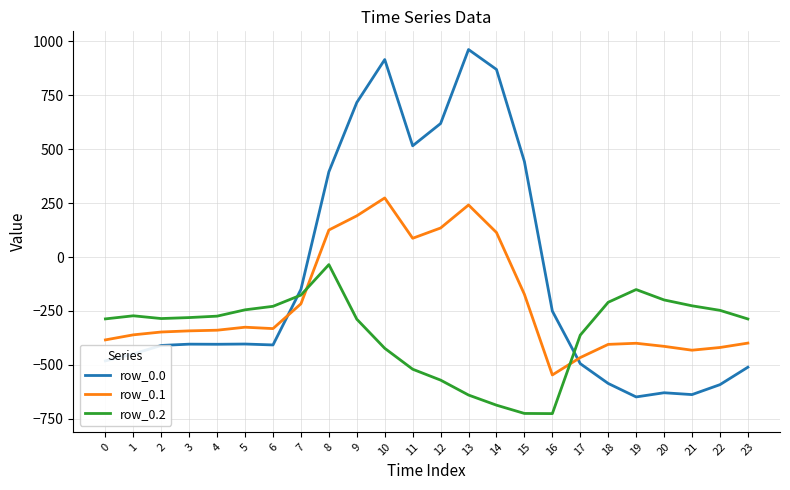

Is it true that row_0.2 equals -467.3 at 1?

False